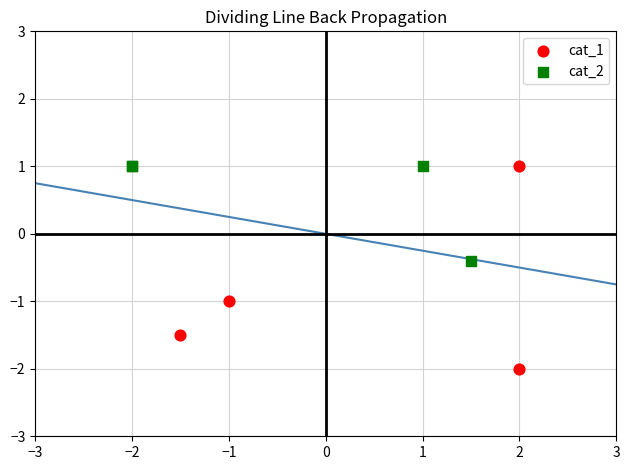

Which series reaches the minimum Y coordinate?

cat_1